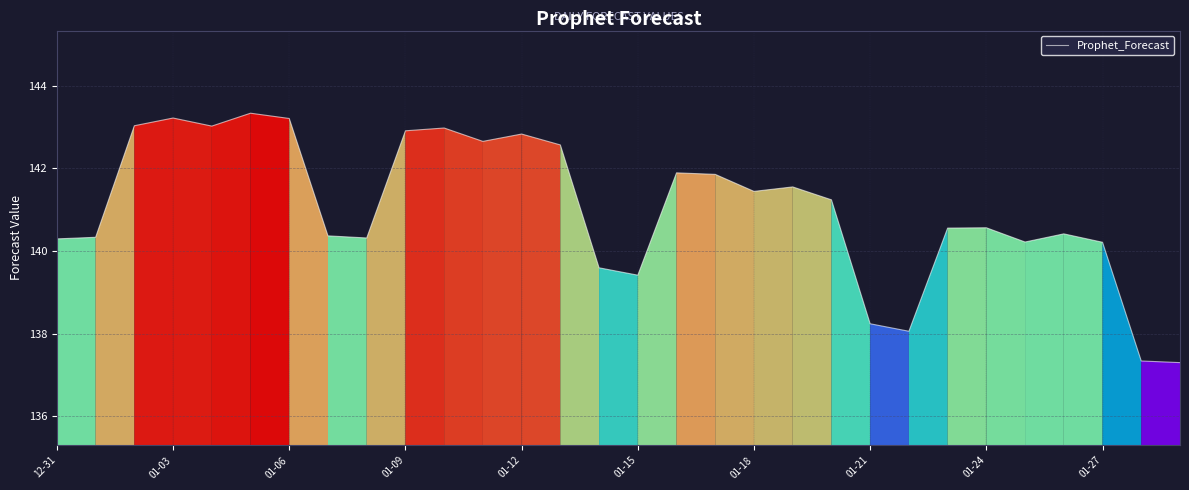

How many lines are shown in the chart?

1